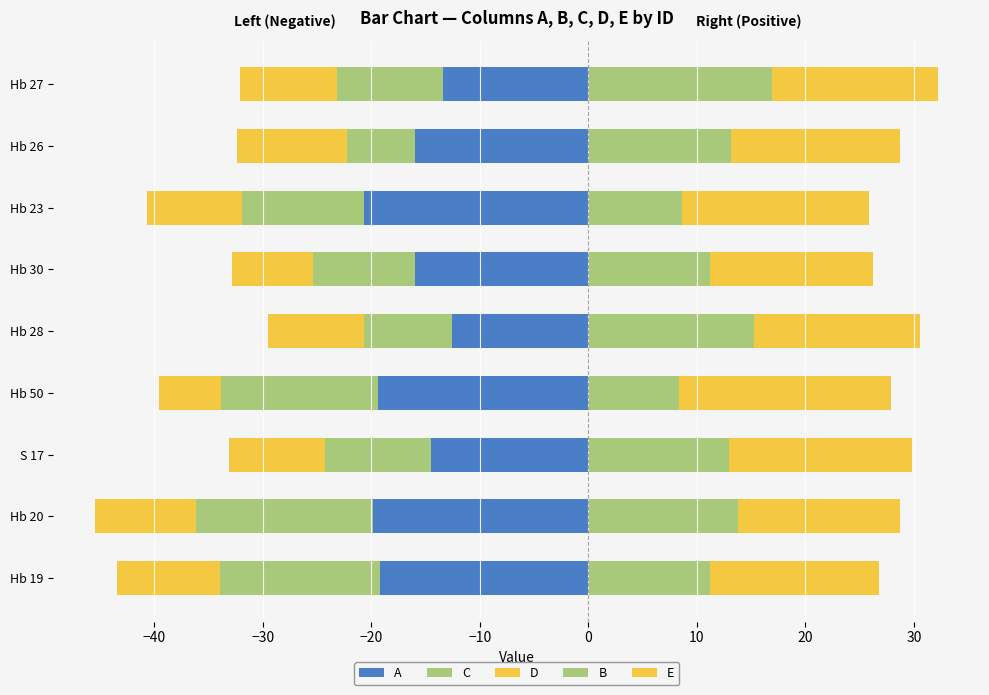

At Hb 28, list the series in order from smallest to largest.

A, D, C, B, E